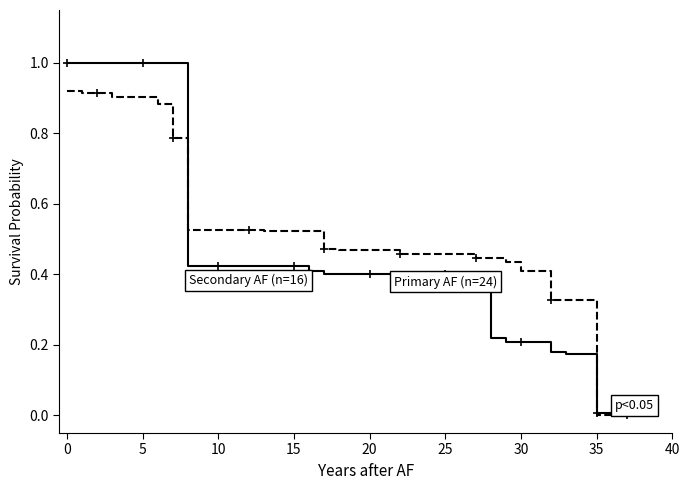

How many distinct data groups are displayed?

2